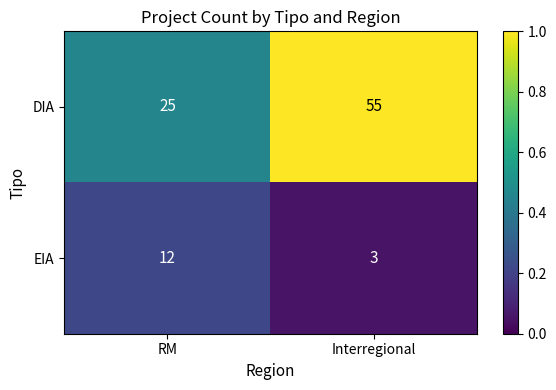

What is the average value of the EIA series?

8